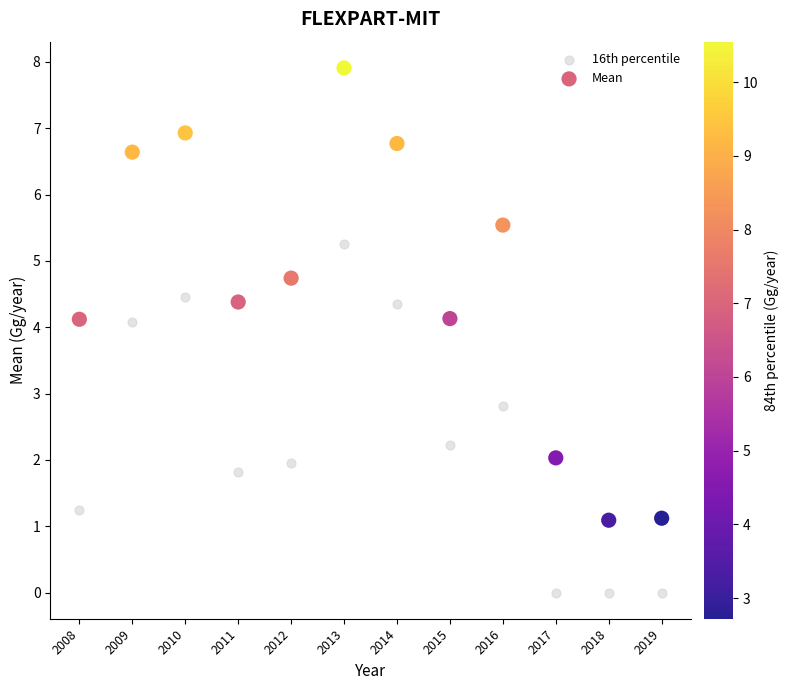

Across all data points, what is the range of X values (max minus min)?

11.0